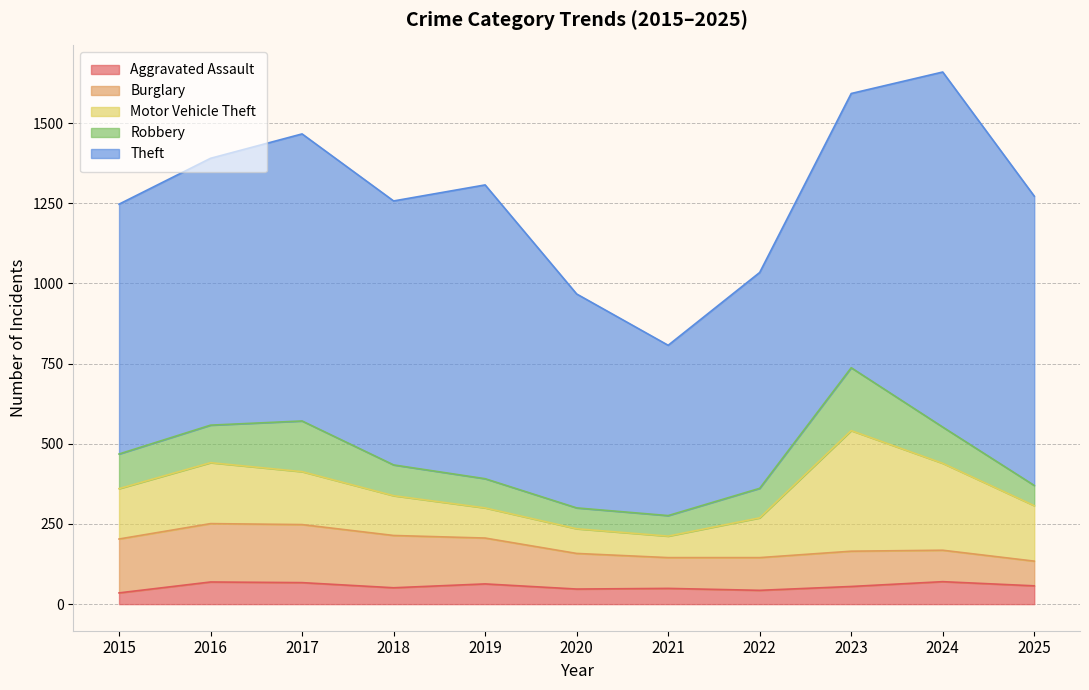

Which category has the lowest value across all series?

2015